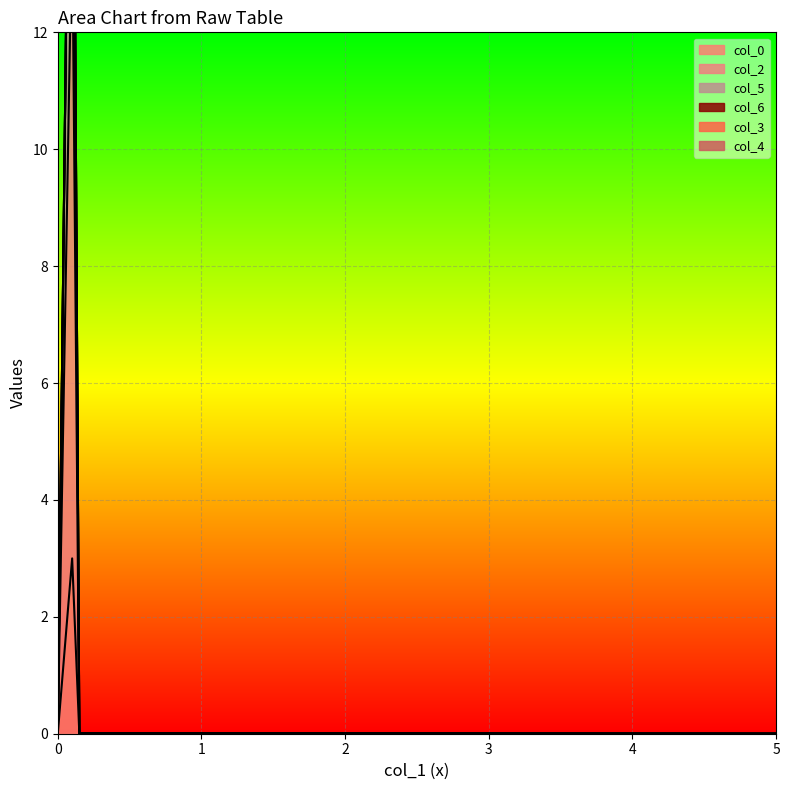

Is it true that col_2 equals 0 at 5?

True